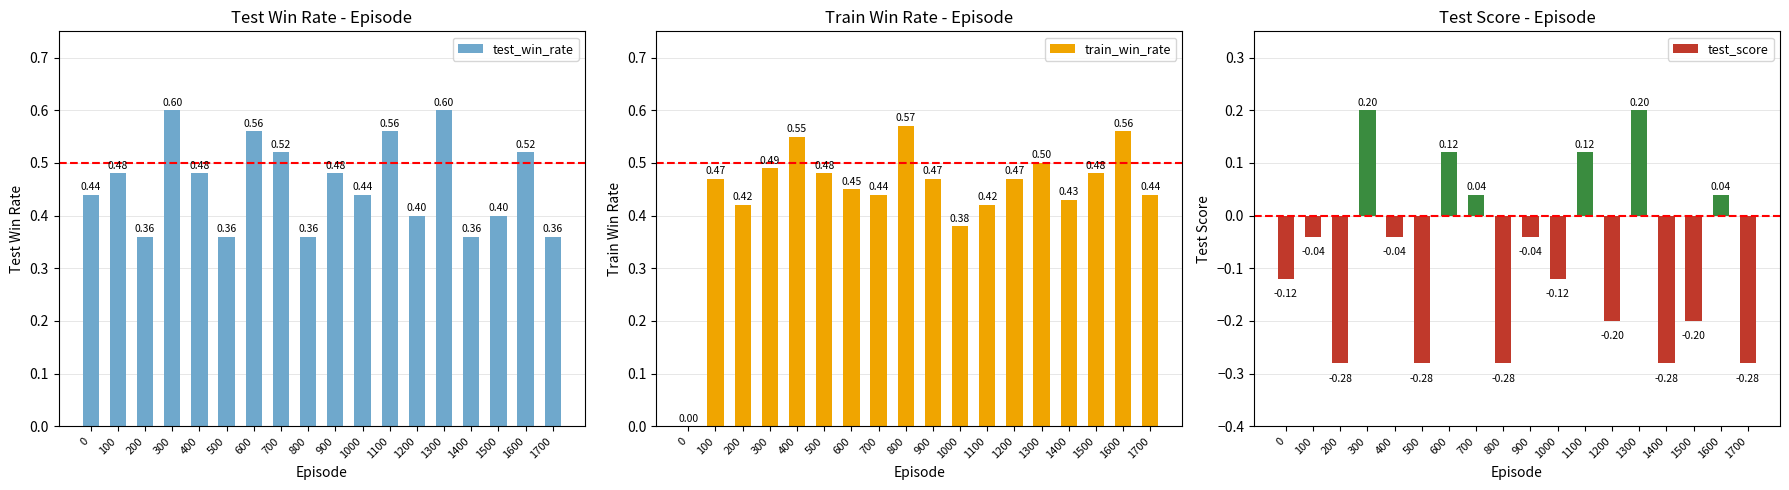

Does the chart contain any negative values?

Yes